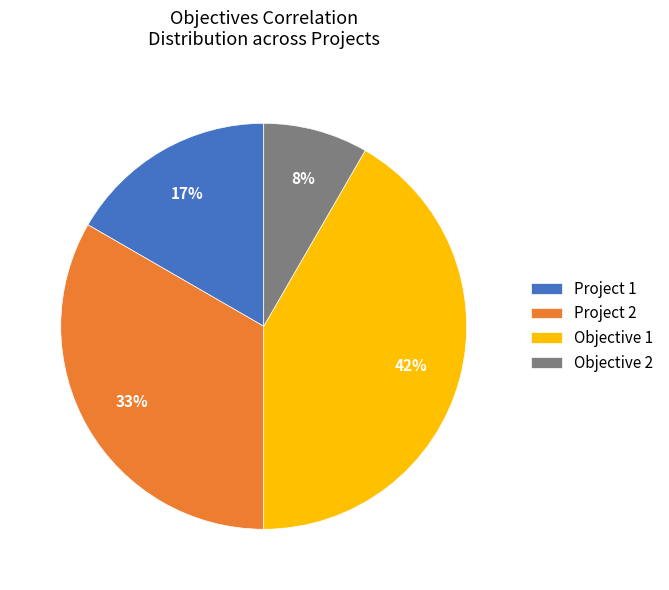

What percentage is the Objective 2 slice, to the nearest percent?

8%